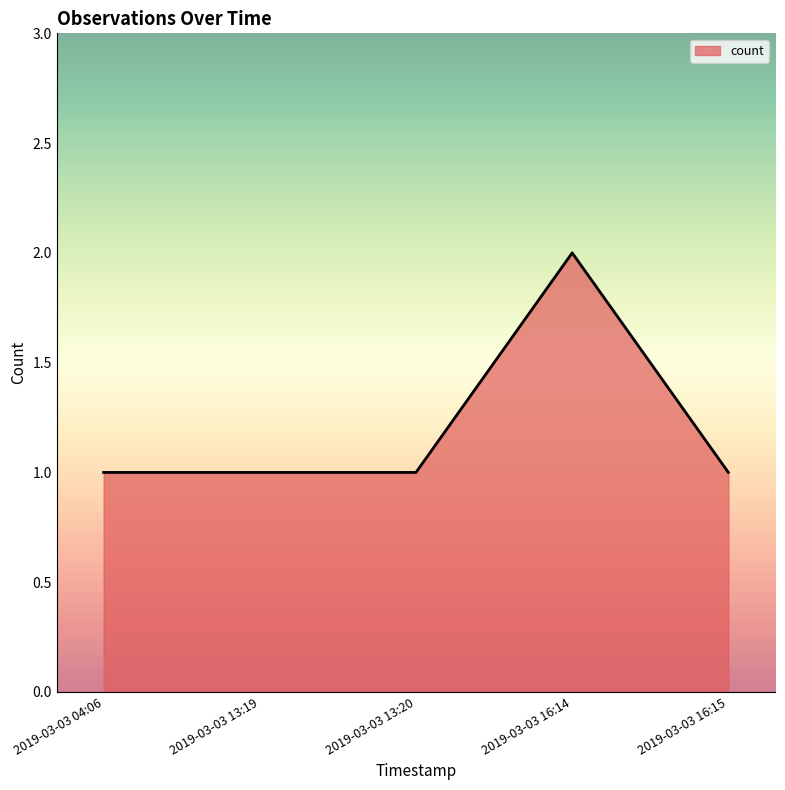

Which category has the highest value across all series?

2019-03-03 16:14